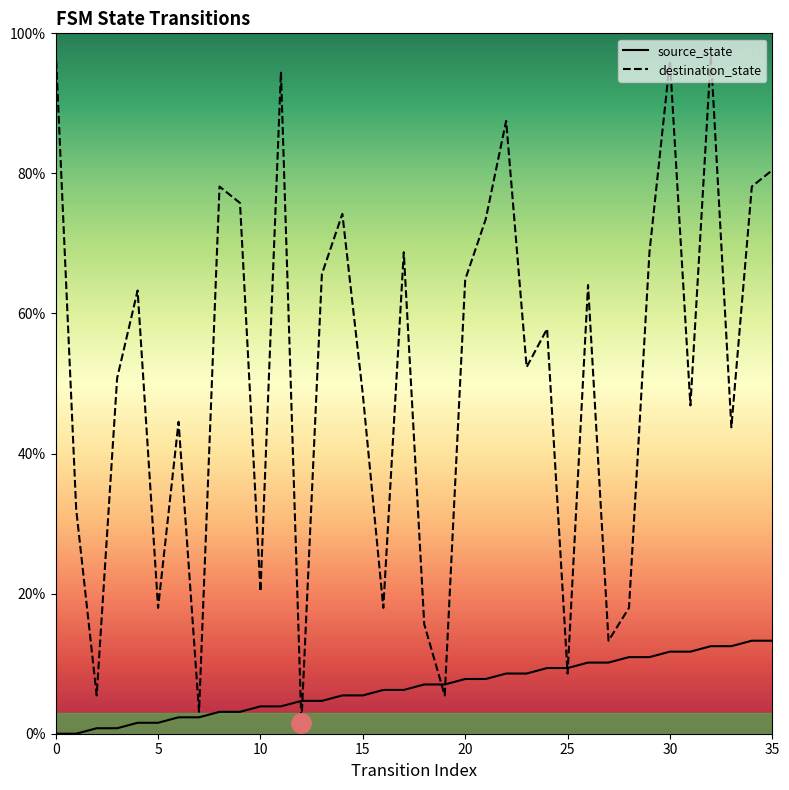

Where do destination_state and source_state first cross each other?

11 and 12